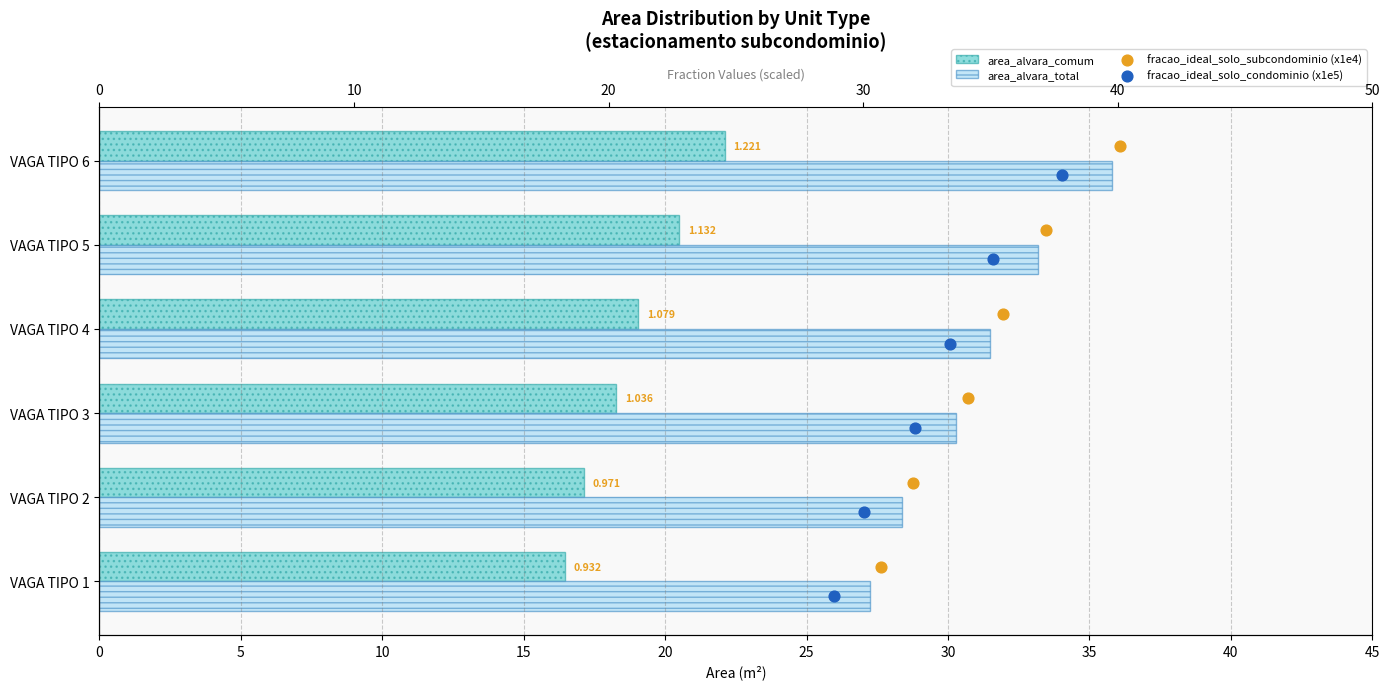

Which series contains the highest Y value?

area_alvara_total